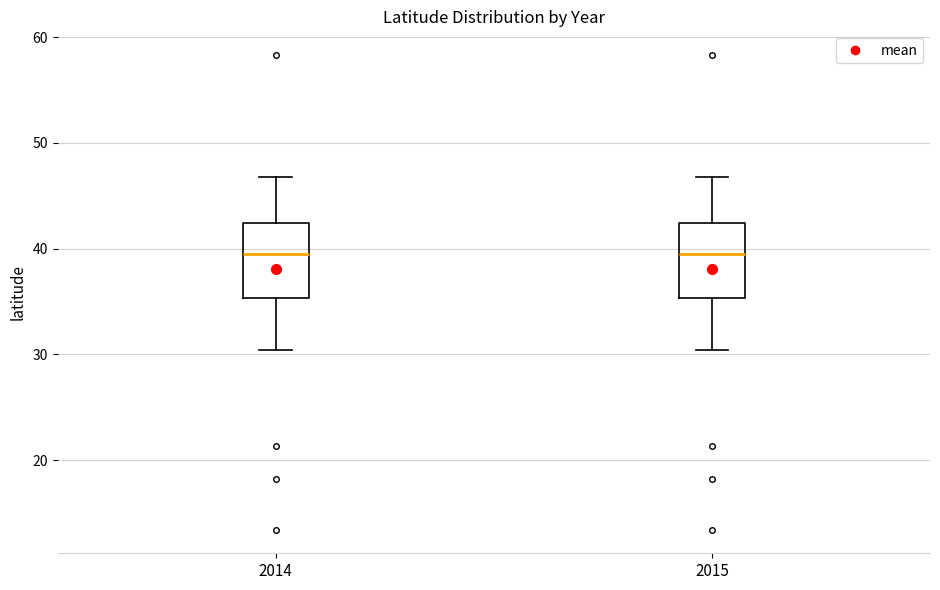

Reading left to right, transcribe this box plot: for each box, give where its median line is, the range the box spans, and where its two whiskers end, as read against the y-axis. The values are not printed on the chart, so give them approximately, as read against the axis.

2014: median 39, box 35 to 42, whiskers 30 to 47
2015: median 39, box 35 to 42, whiskers 30 to 47